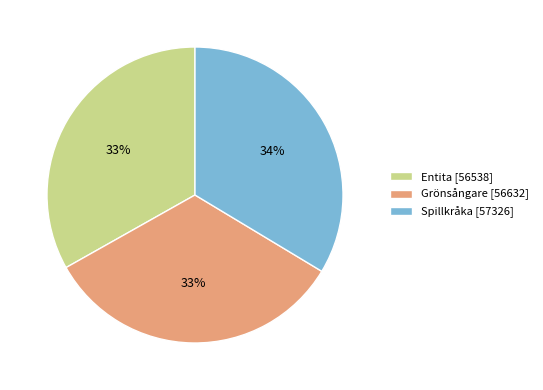

Do Entita [56538] and Spillkråka [57326] together represent more than half of the pie?

Yes